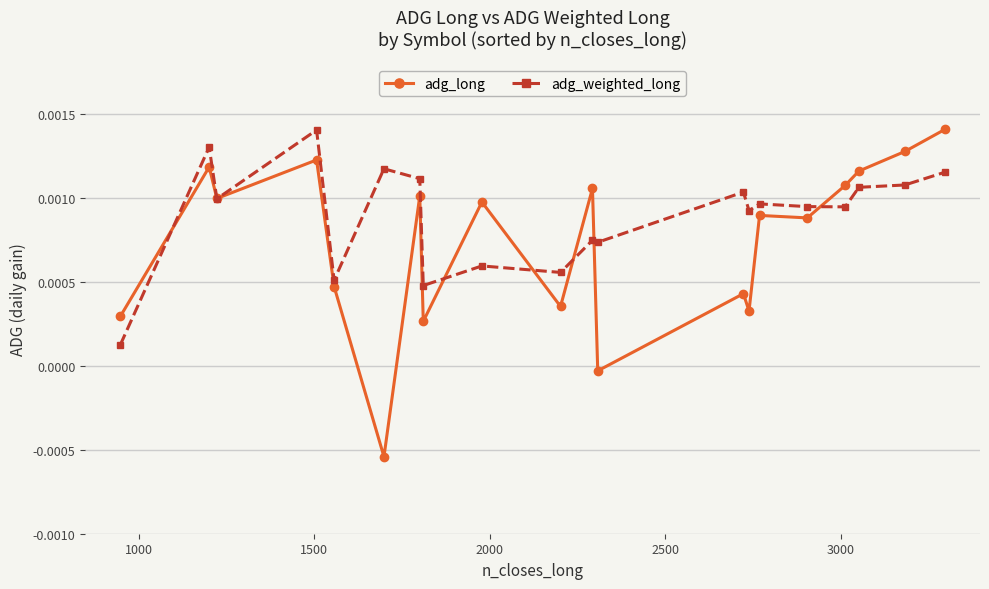

Rank the series by their average value, from lowest to highest.

adg_long, adg_weighted_long